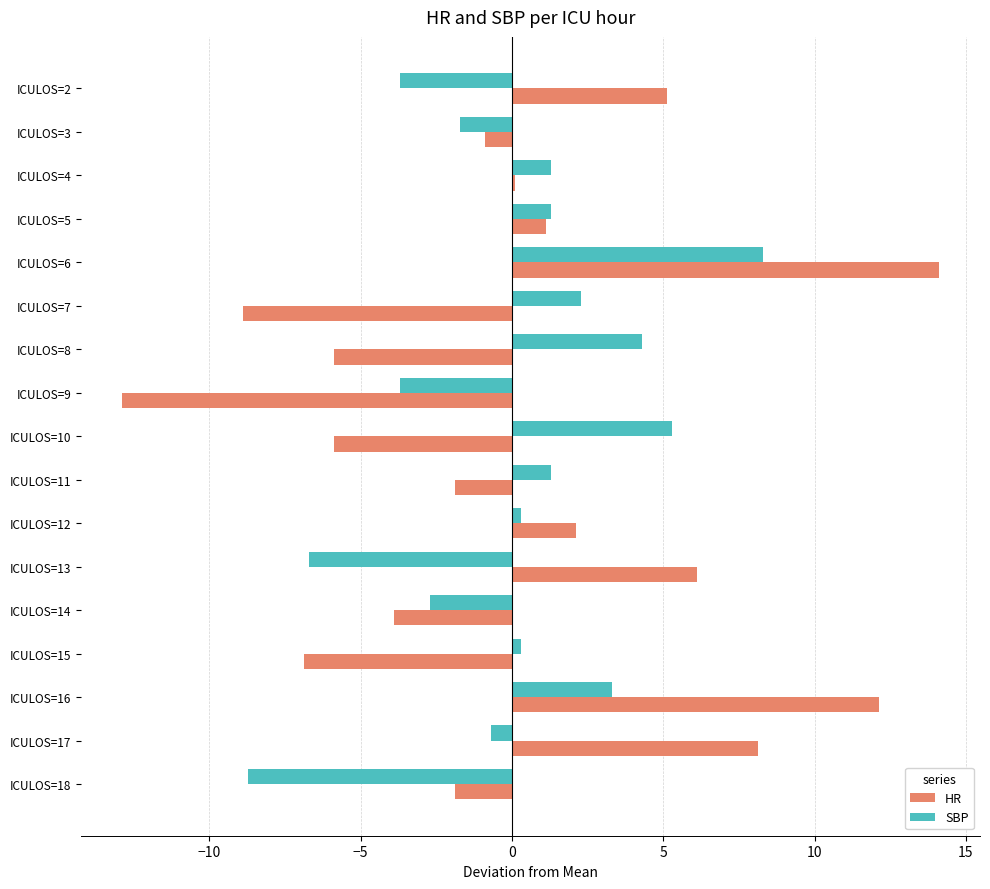

Which series has the widest spread of values?

HR